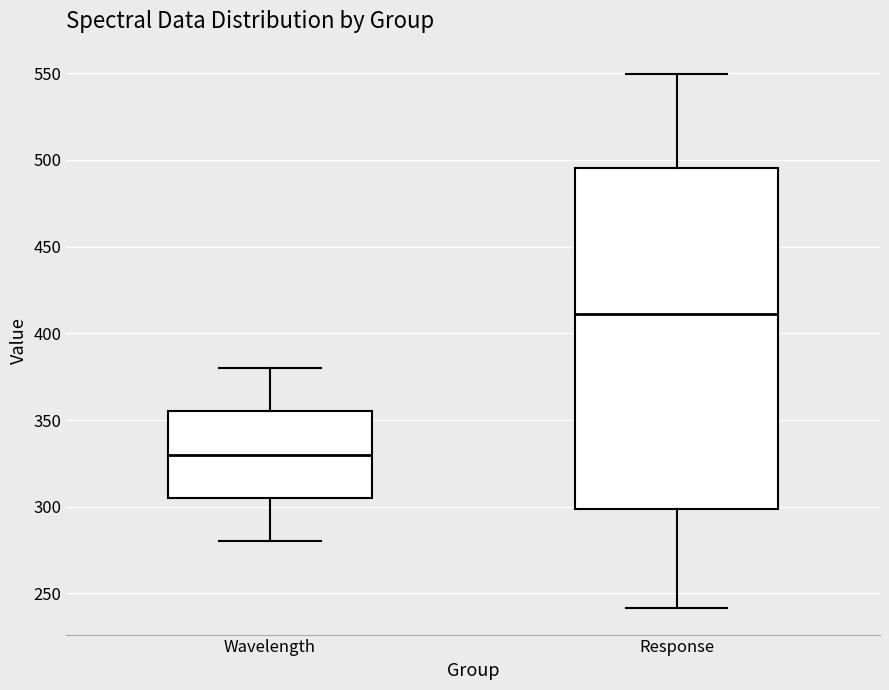

Where does the upper whisker of the box for Wavelength end on the y-axis? The values are not printed on the chart, so give them approximately, as read against the axis.

380